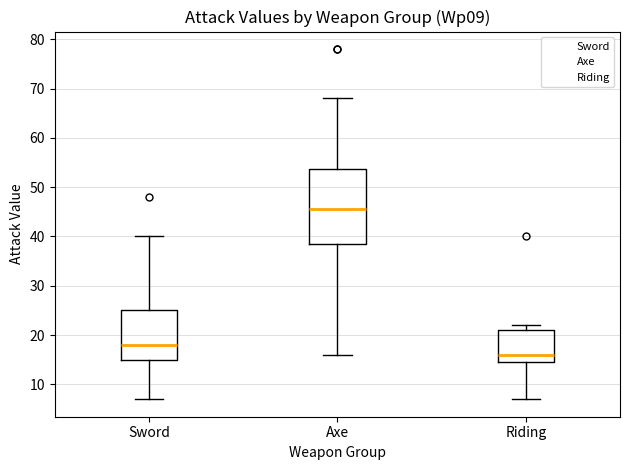

Where is the upper edge of the box for Sword on the y-axis? The values are not printed on the chart, so give them approximately, as read against the axis.

25